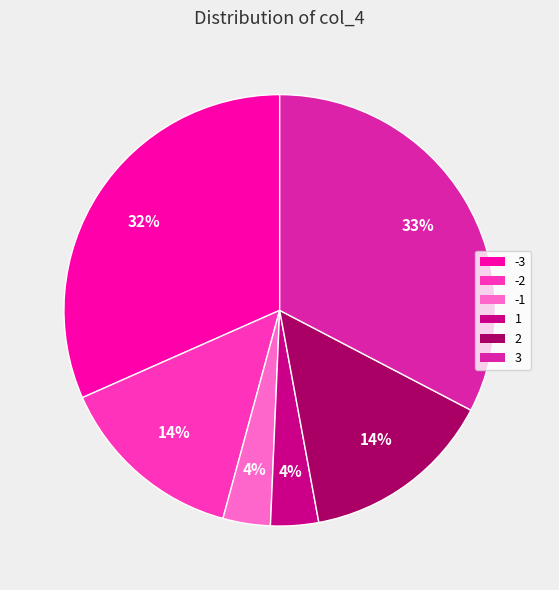

Combined, do 1 and -2 account for over 50%?

No